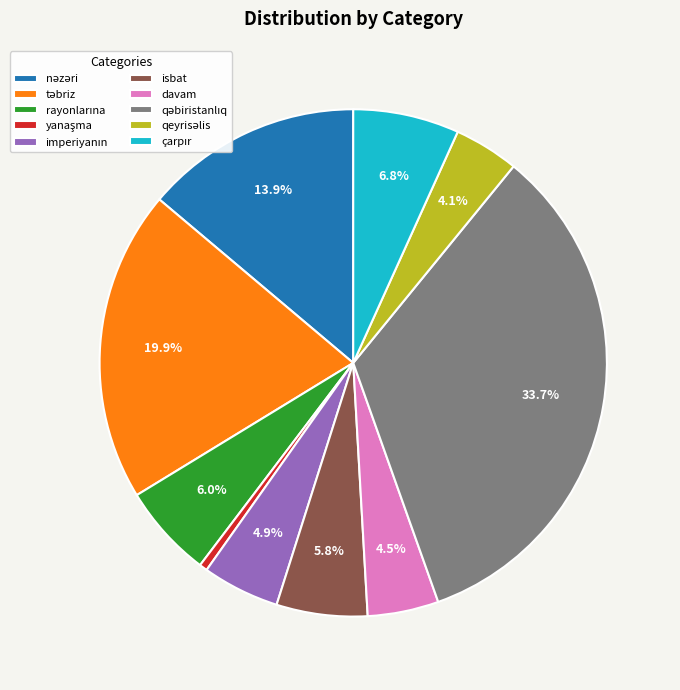

Is there a majority slice in this chart?

No